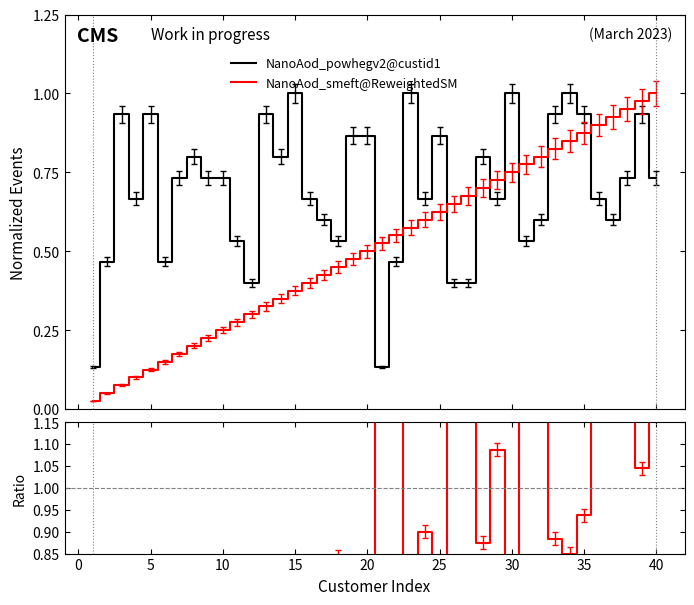

What is the minimum value for Ratio?

0.1